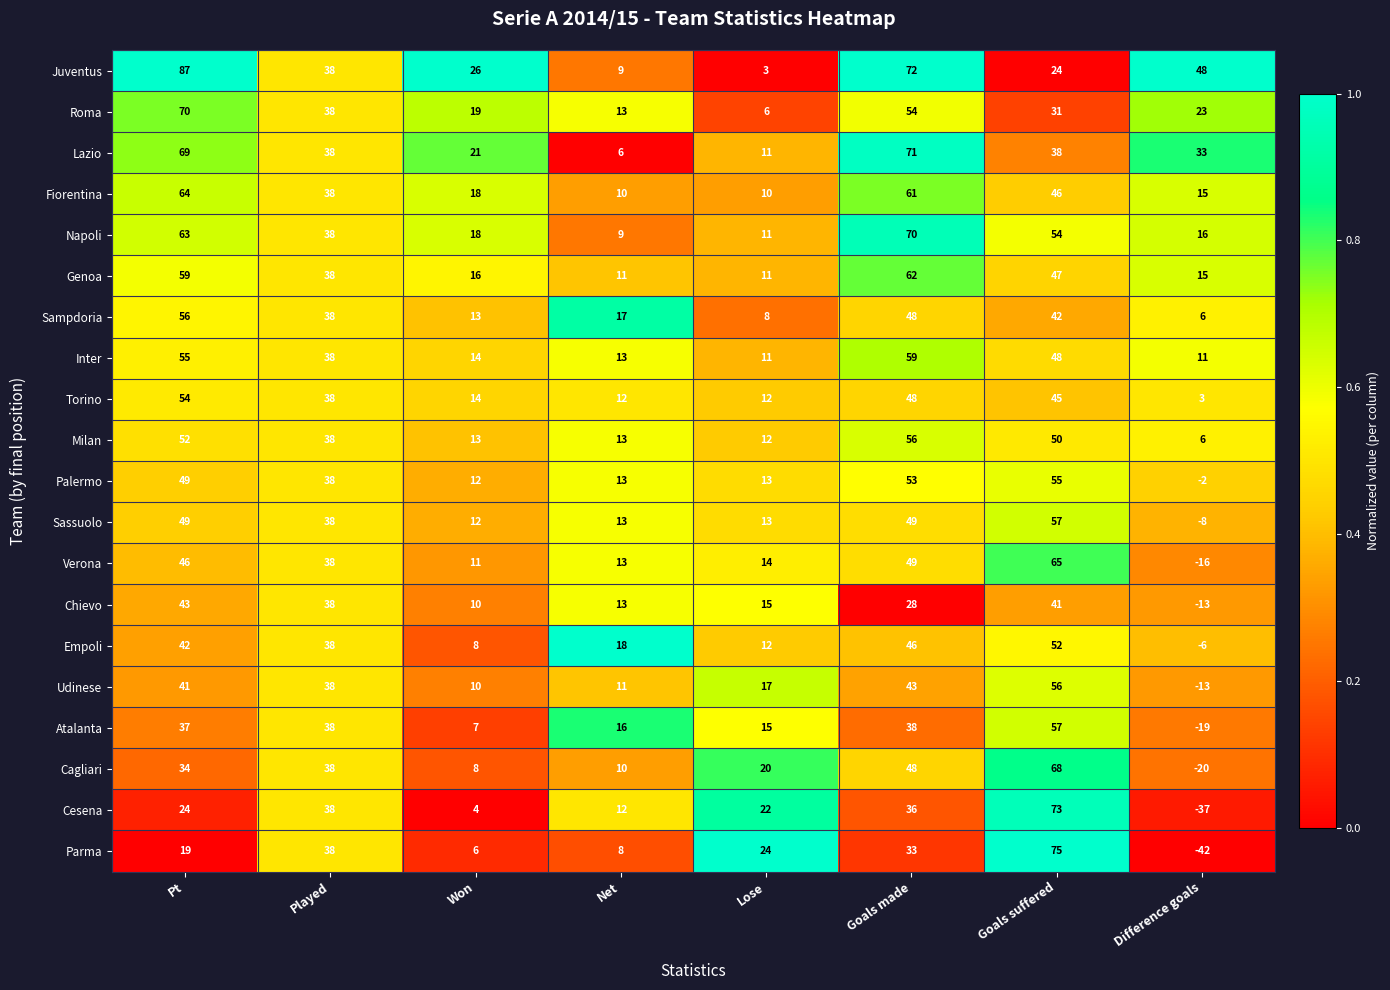

Rank the categories by Cagliari value from highest to lowest.

Goals suffered, Goals made, Played, Pt, Lose, Net, Won, Difference goals